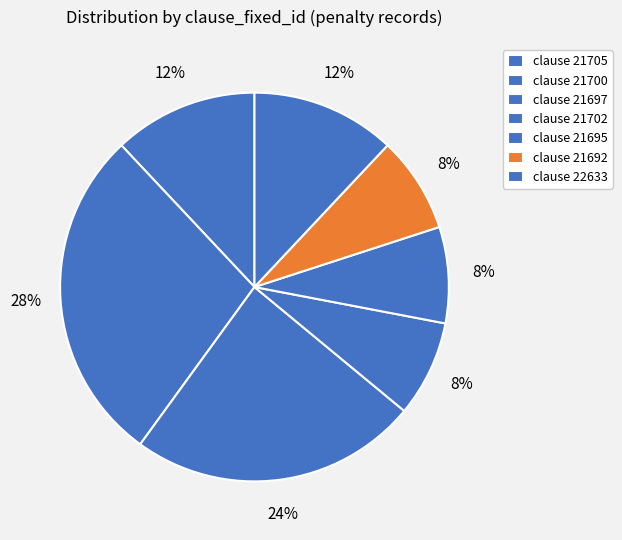

How many segments does this pie chart have?

7